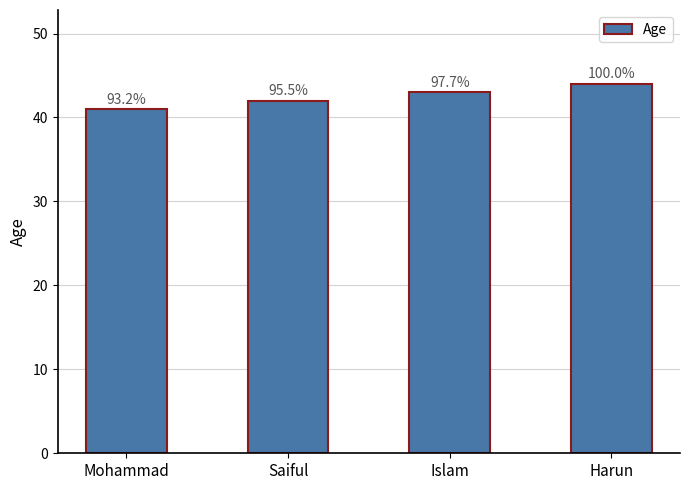

What is the change in value from Mohammad to Islam?

+2